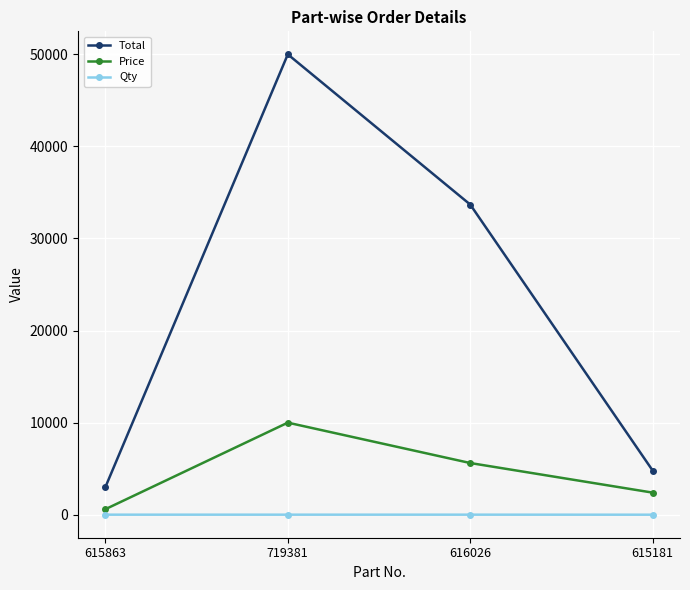

Is it true that Total equals 26431 at 719381?

False